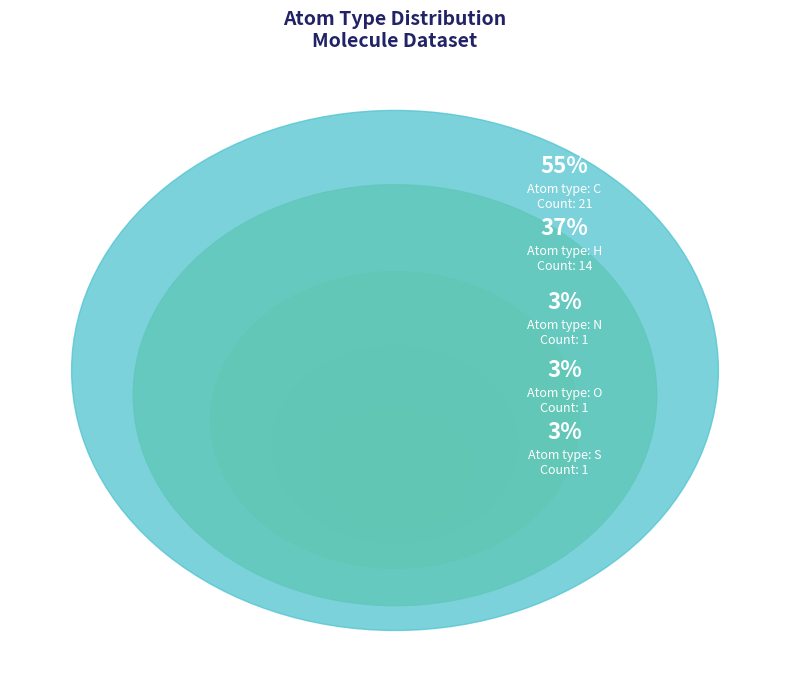

Combined, what portion of the pie is Other and H?

38.0%